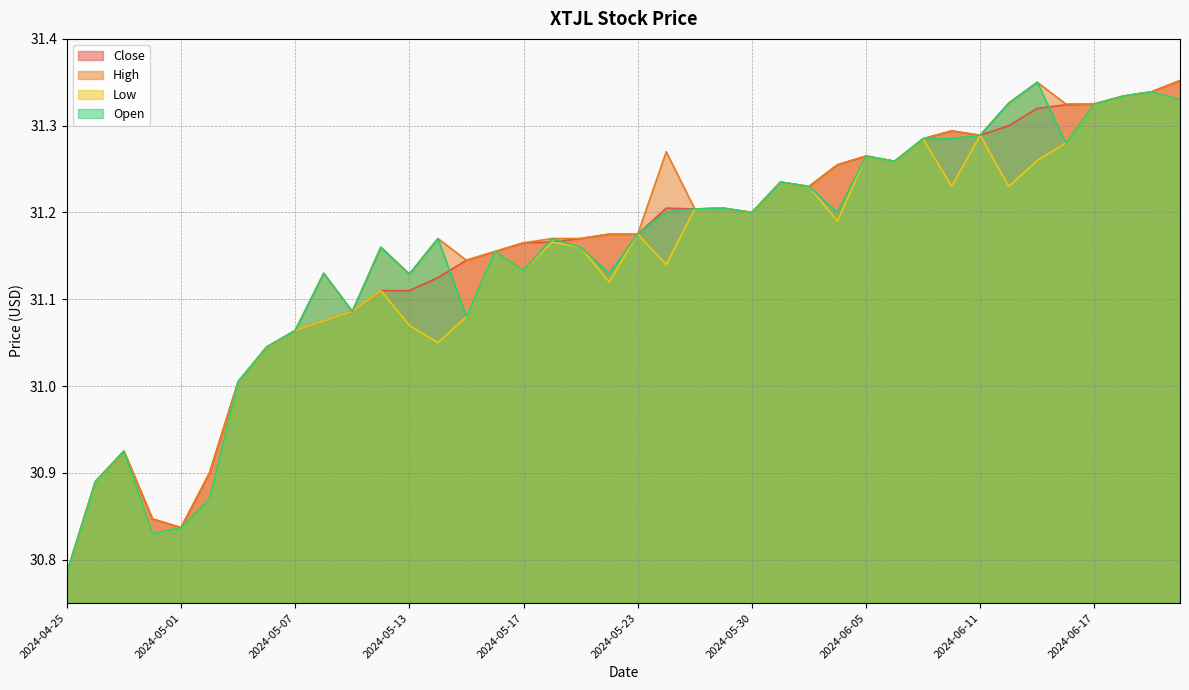

What is the value of the High point at the 32nd from the left?

31.3